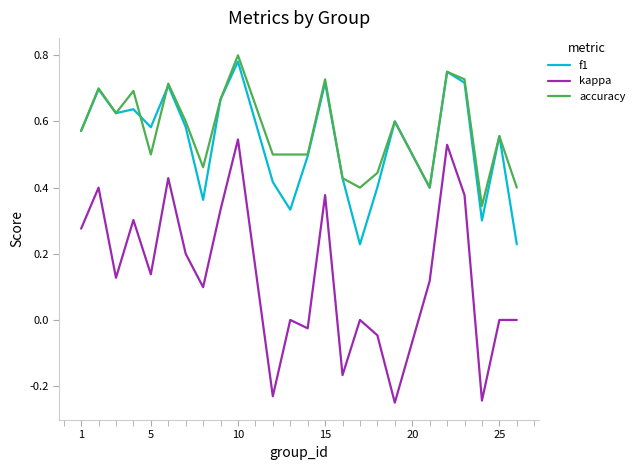

How many lines are shown in the chart?

3